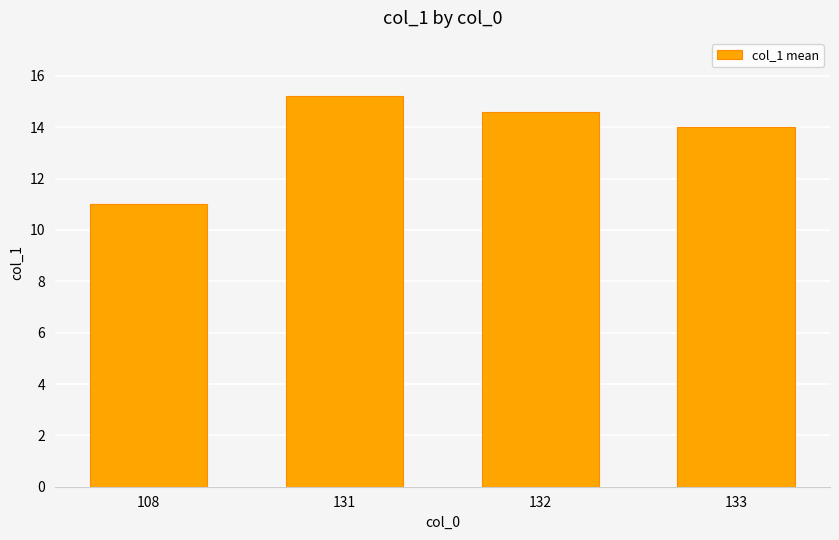

What is the difference between the values at 131 and 108?

4.2